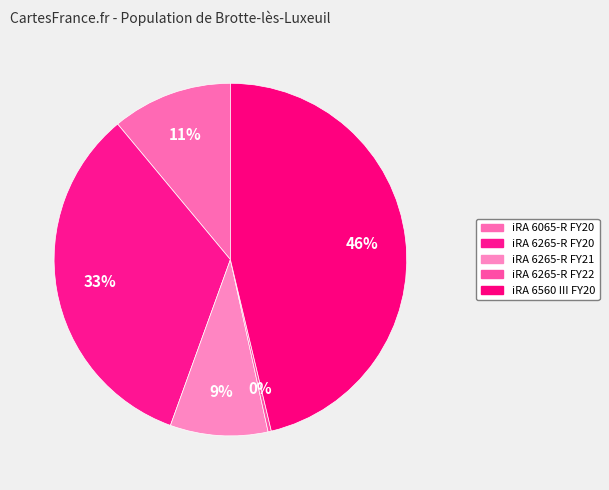

How many segments does this pie chart have?

5